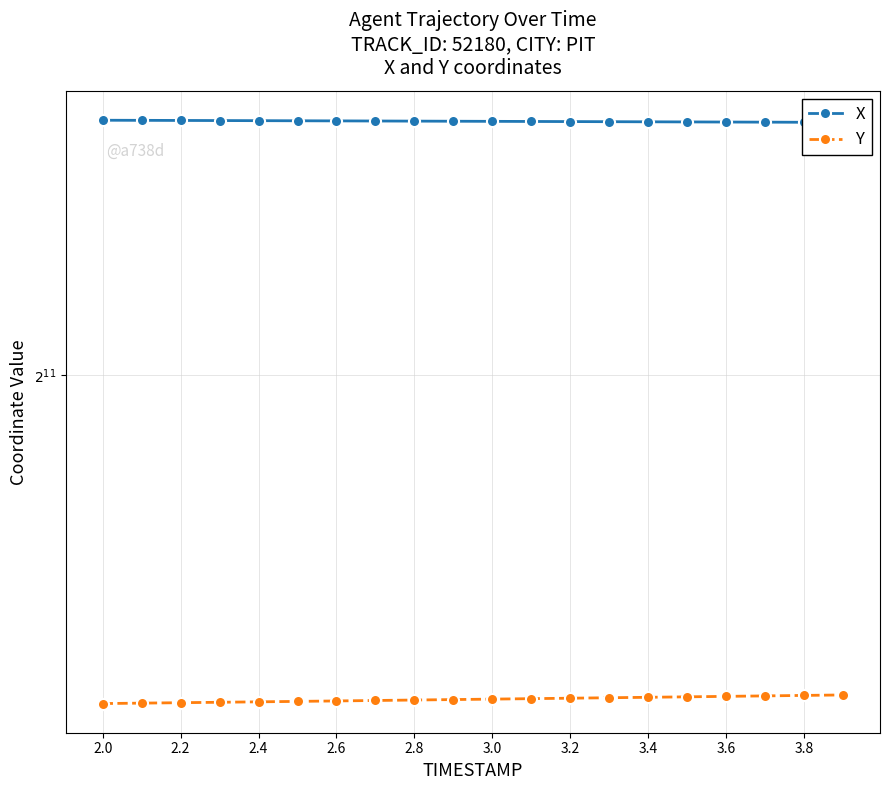

True or false: X has more than 0 interior local peaks.

False